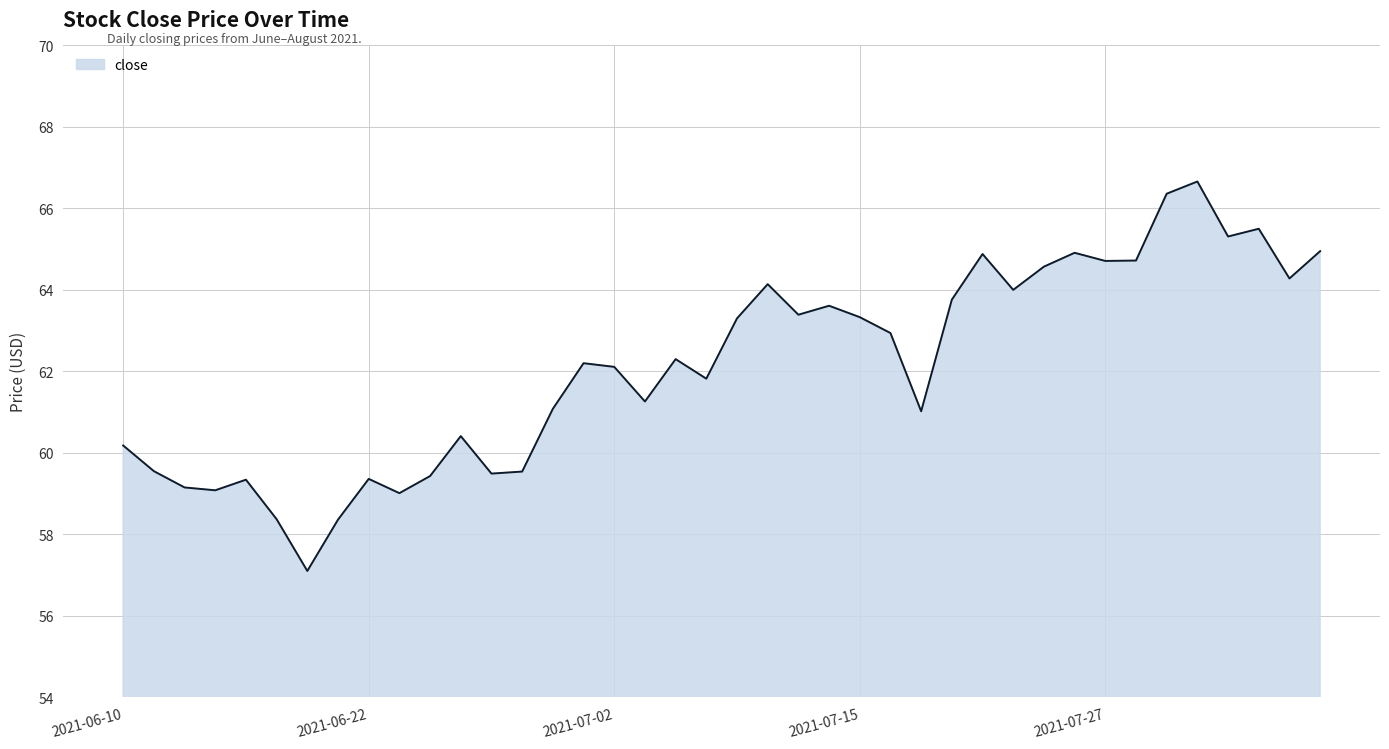

What is the maximum value shown in the chart?

66.7